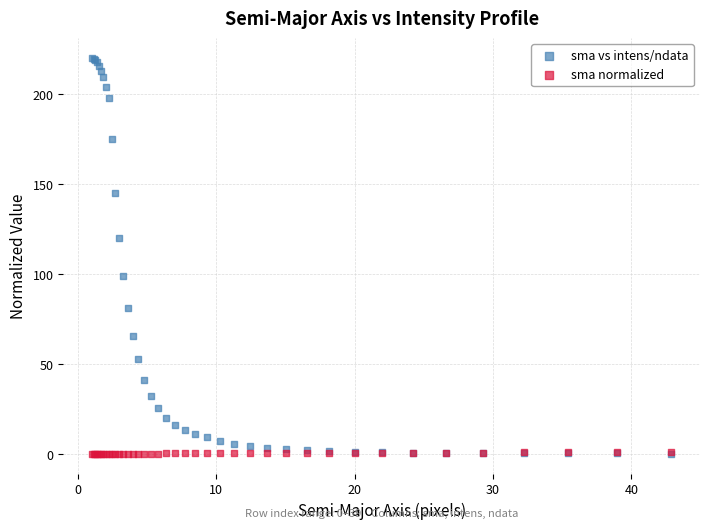

What are all the series names shown in the legend?

sma vs intens/ndata, sma normalized